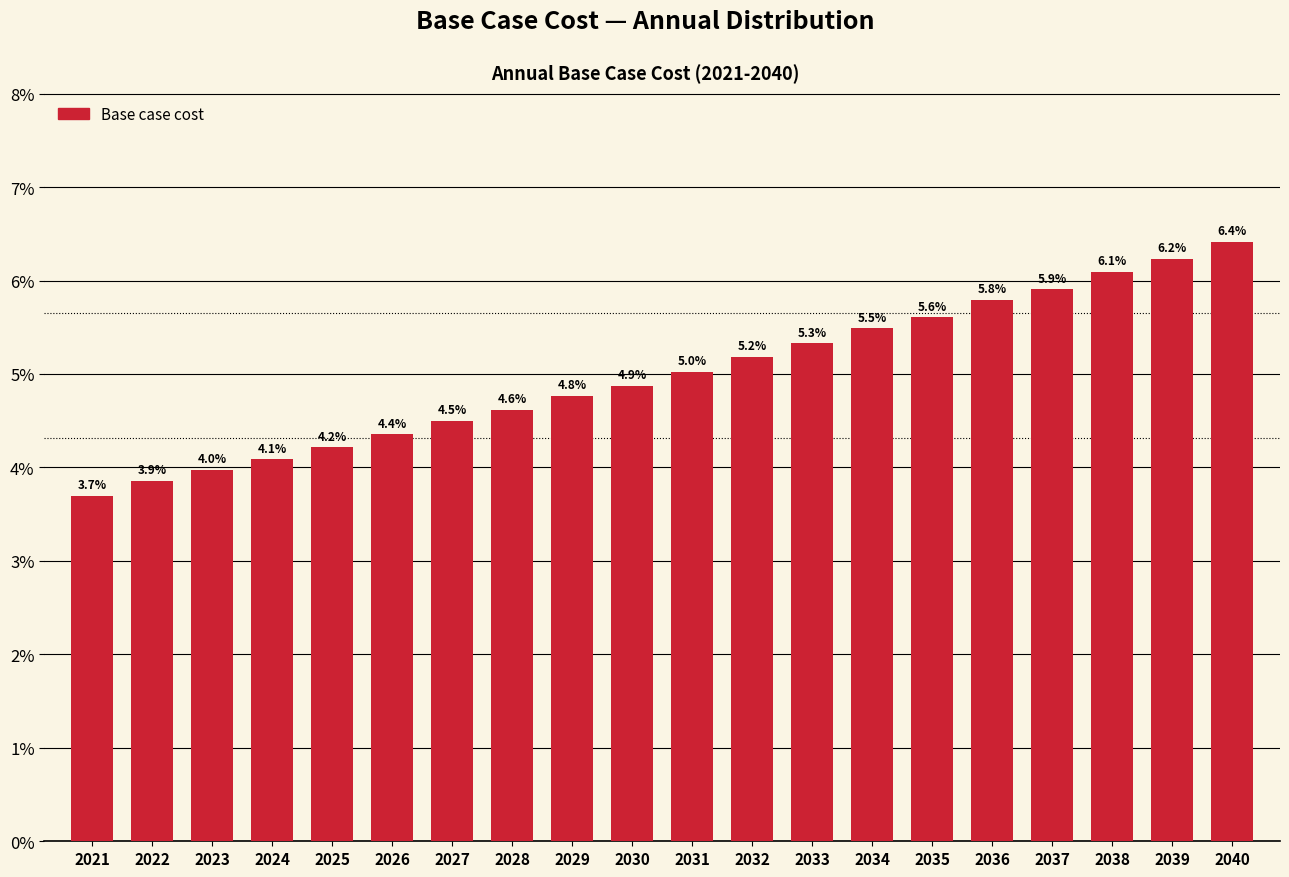

Reading left to right, list all the values displayed in this chart.

3.7	3.9	4.0	4.1	4.2	4.4	4.5	4.6	4.8	4.9	5.0	5.2	5.3	5.5	5.6	5.8	5.9	6.1	6.2	6.4